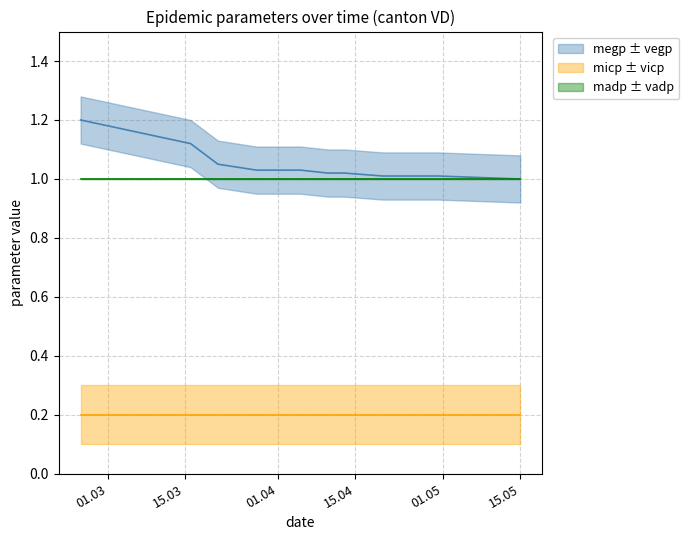

Does the chart have visible grid lines?

Yes